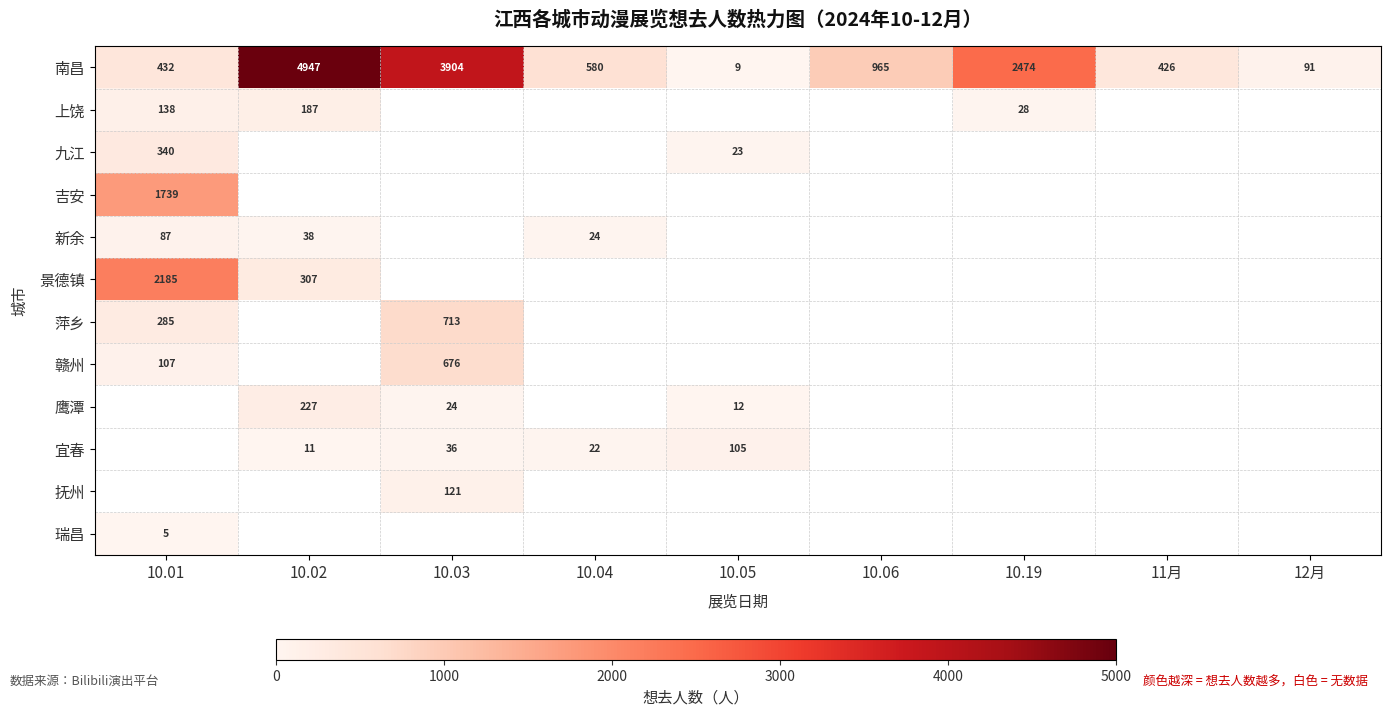

What is the maximum value shown in the chart?

4947.0